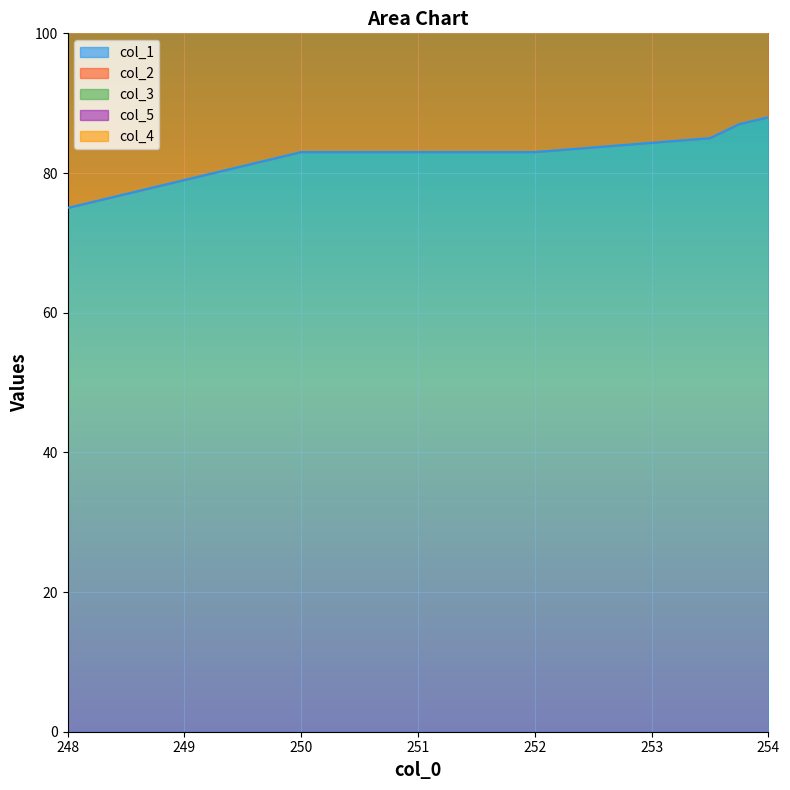

At which category is the sum across all series the highest?

254.0